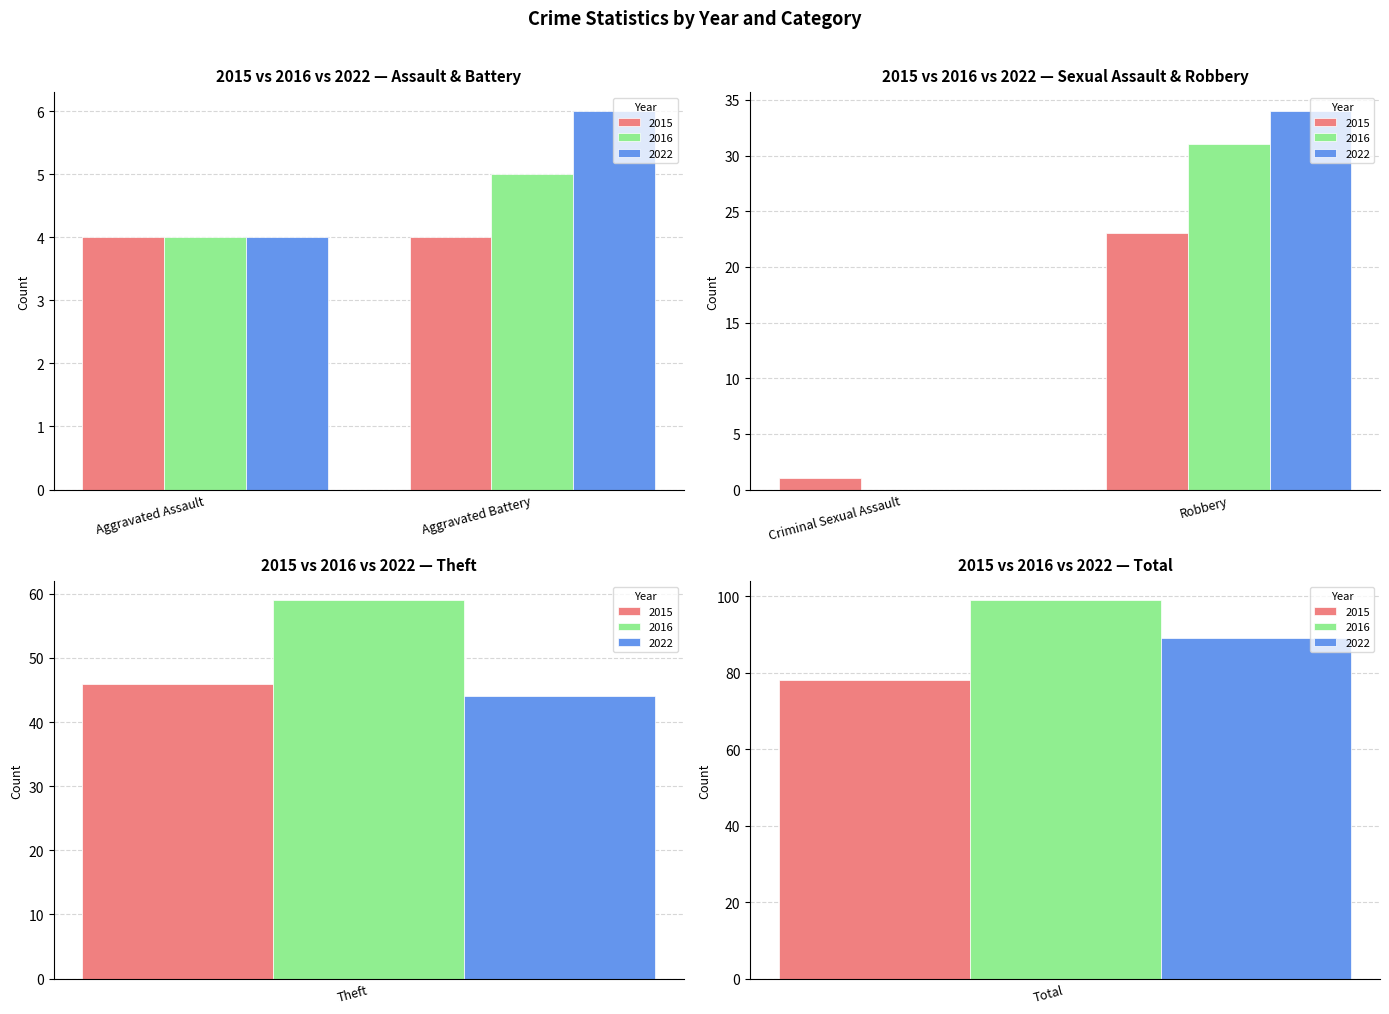

Which series has the largest total across all categories?

2016